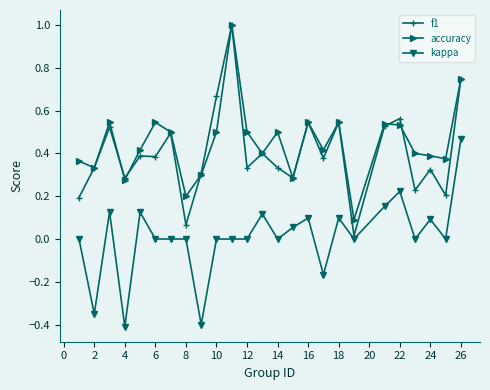

Does the chart display data point markers on the line(s)?

Yes